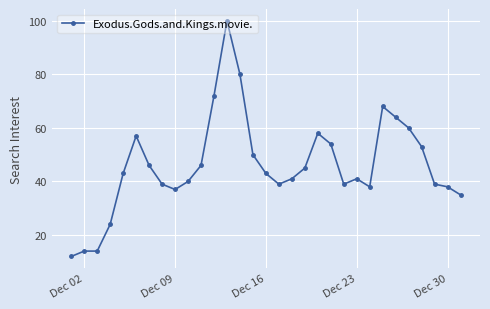

Reading left to right, transcribe all the data shown in this chart.

12	14	14	24	43	57	46	39	37	40	46	72	100	80	50	43	39	41	45	58	54	39	41	38	68	64	60	53	39	38	35